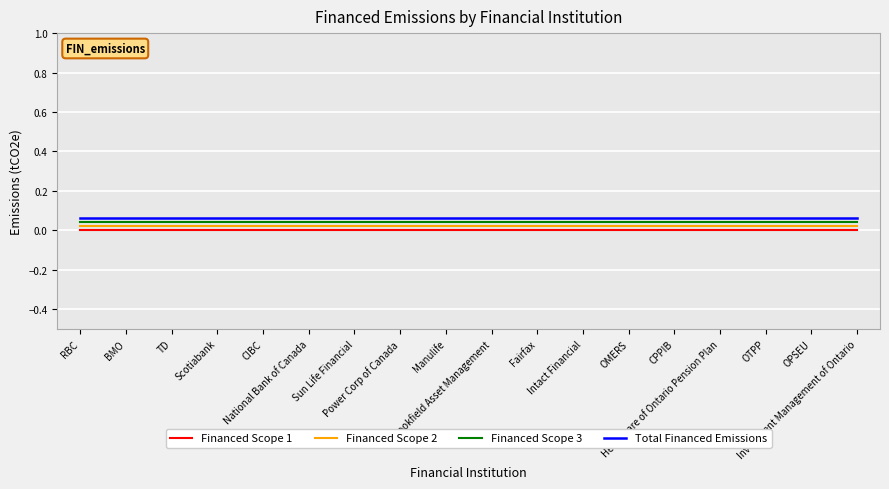

Which category has the lowest value in the Financed Scope 2 series?

RBC